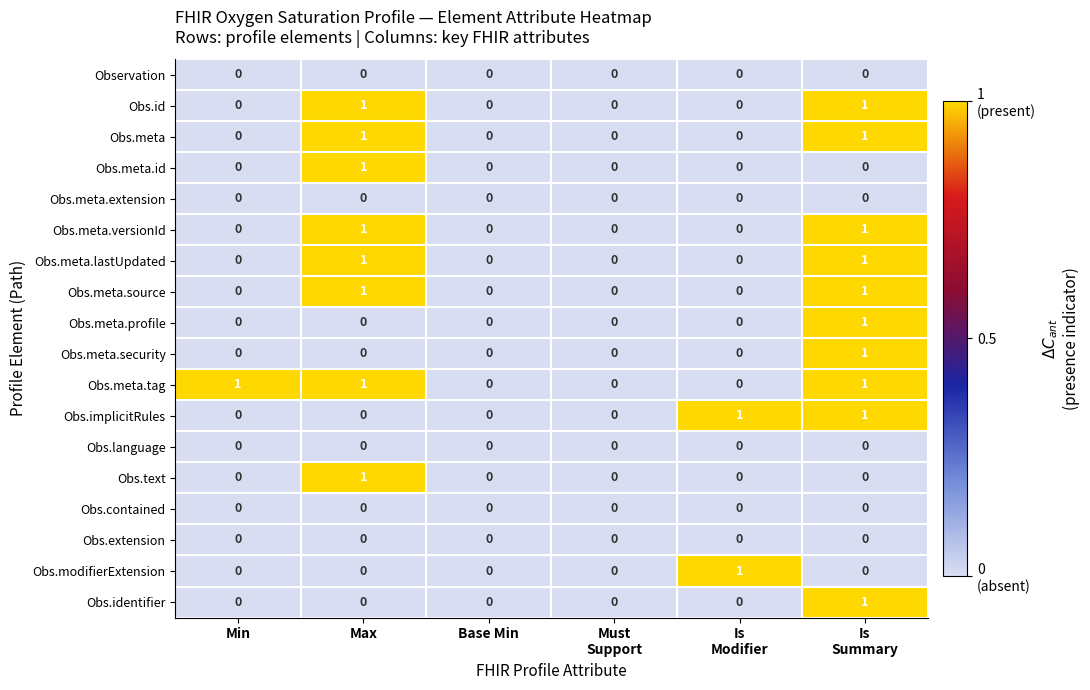

Which series has the largest total across all categories?

Obs.meta.tag